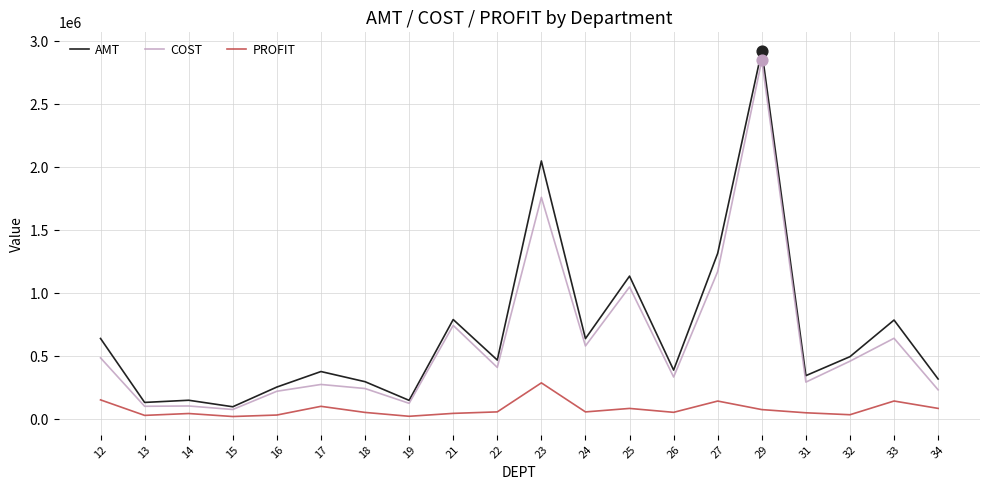

What is the difference between the highest and lowest values at 12?

487405.4